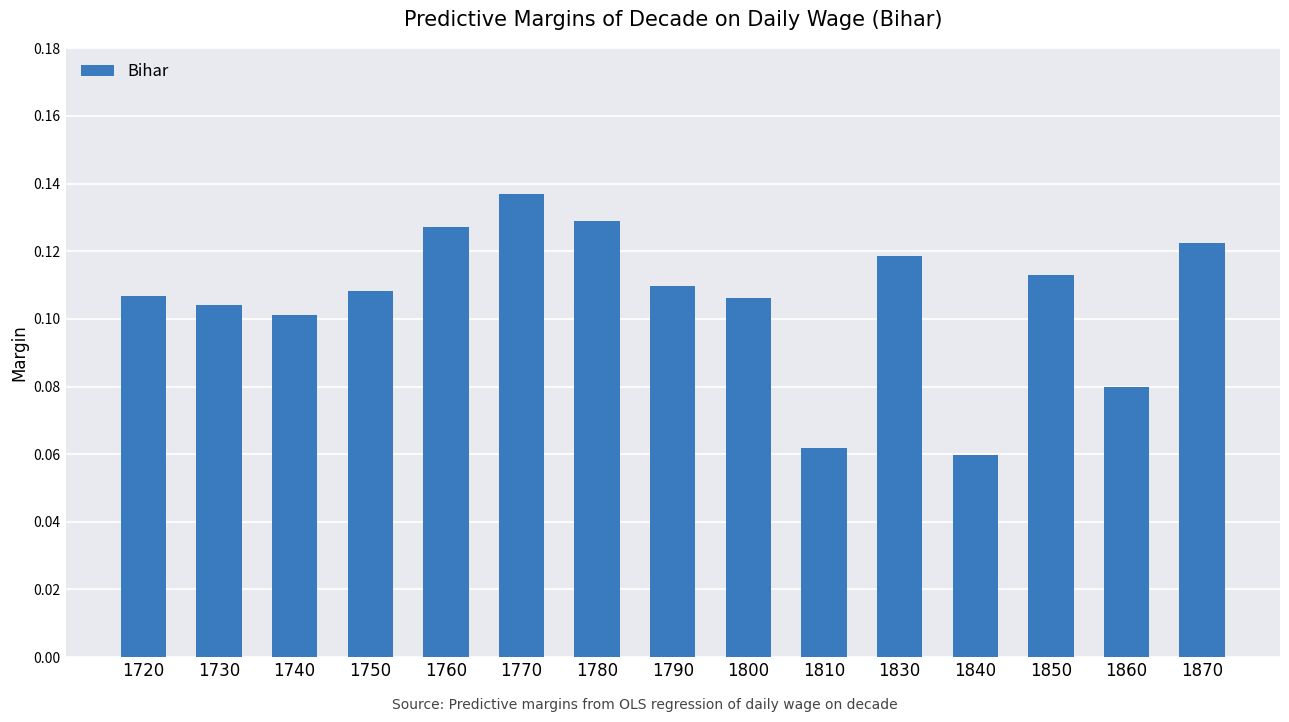

Count the values in the range 0 to 1.

15